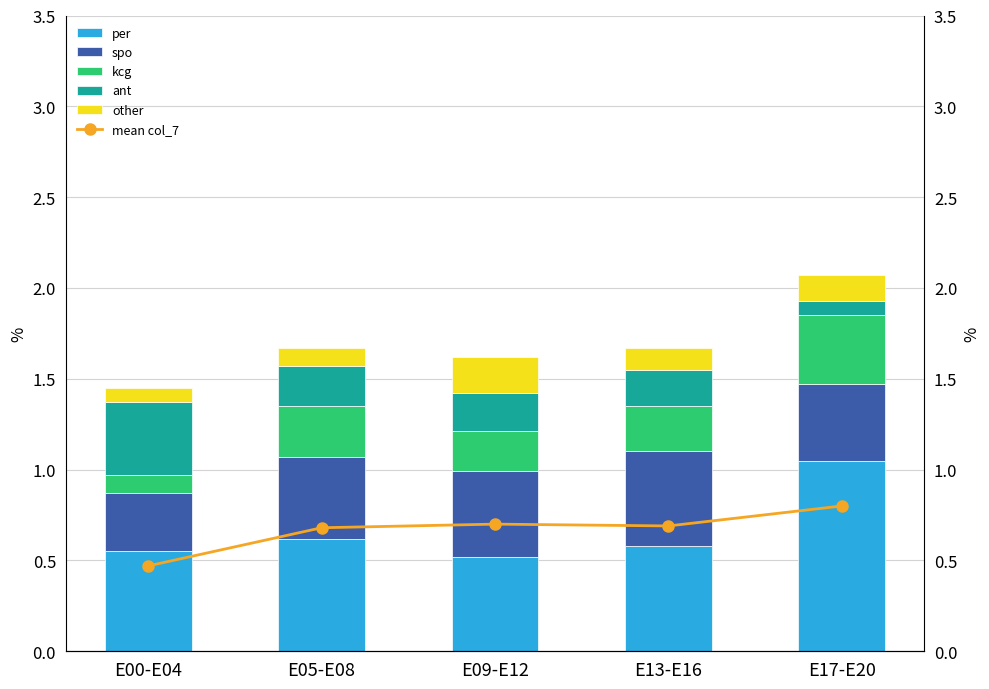

The other series shows 0.2 at E13-E16. True or false?

False